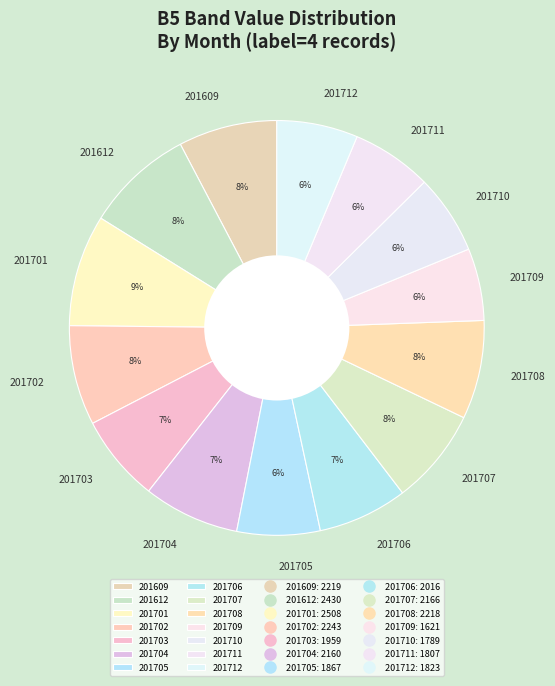

Combined, do 201612 and 201710 account for over 50%?

No